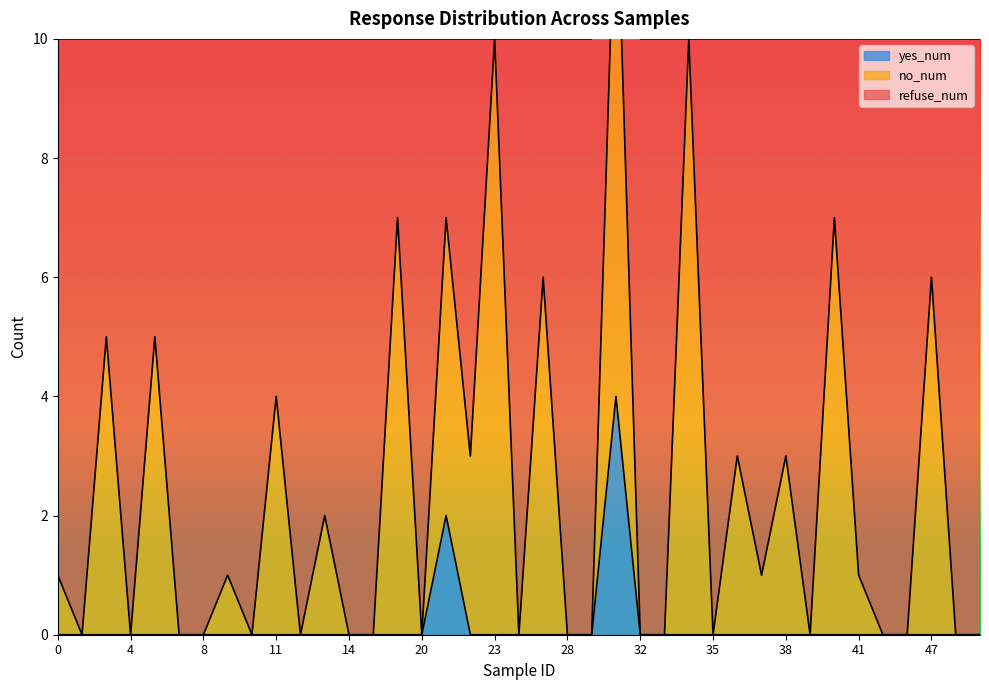

Which series has the widest spread of values?

no_num